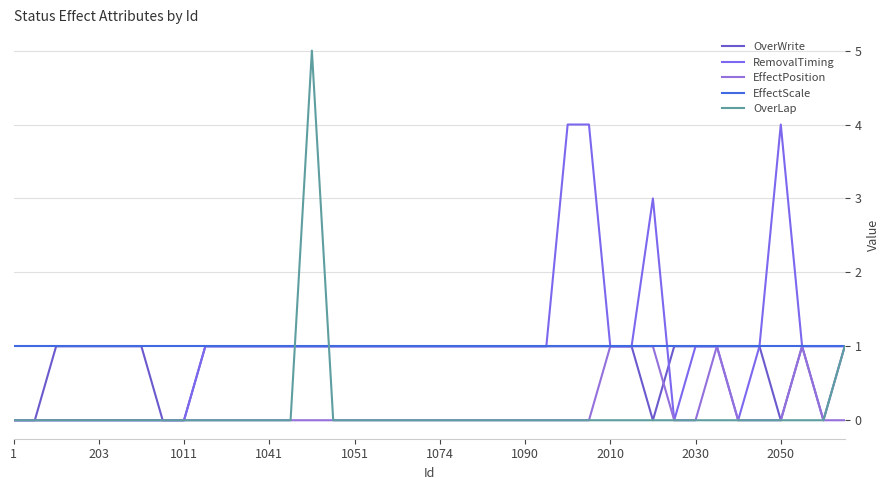

Which series has the largest range (max minus min)?

OverLap